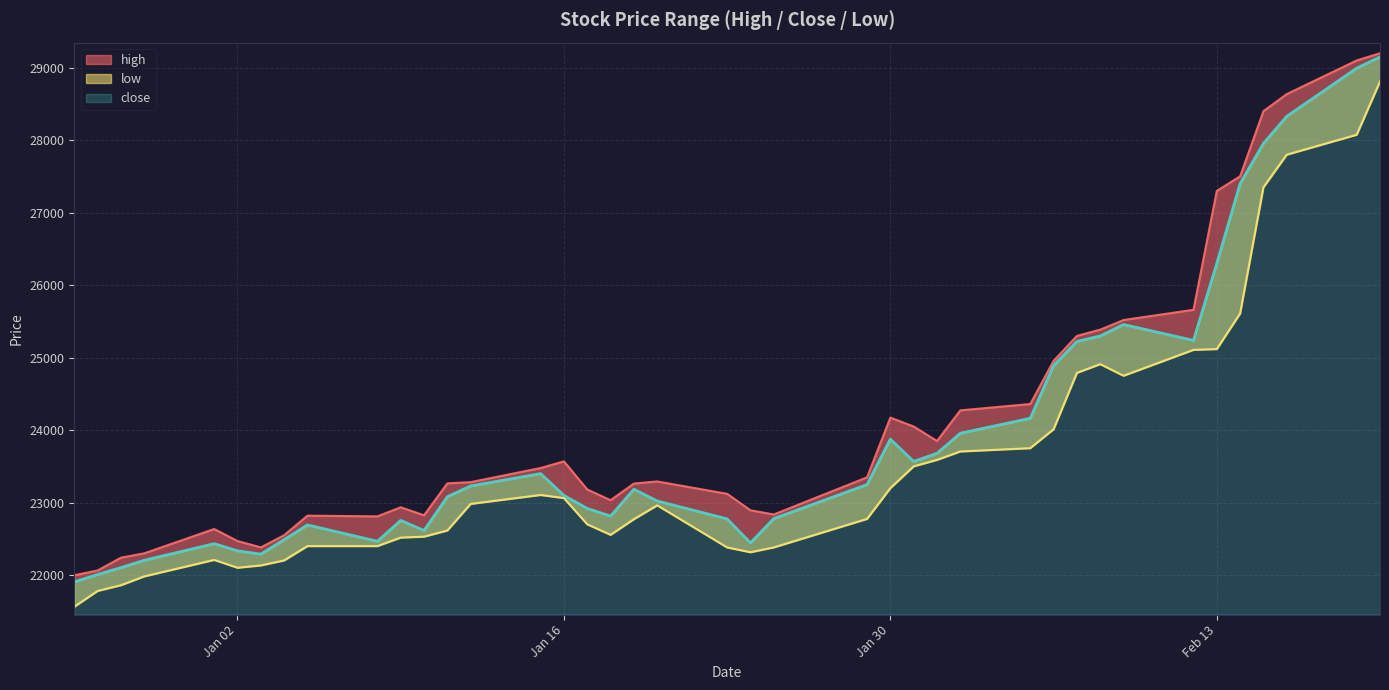

Rank the series by their average value, from lowest to highest.

low, close, high